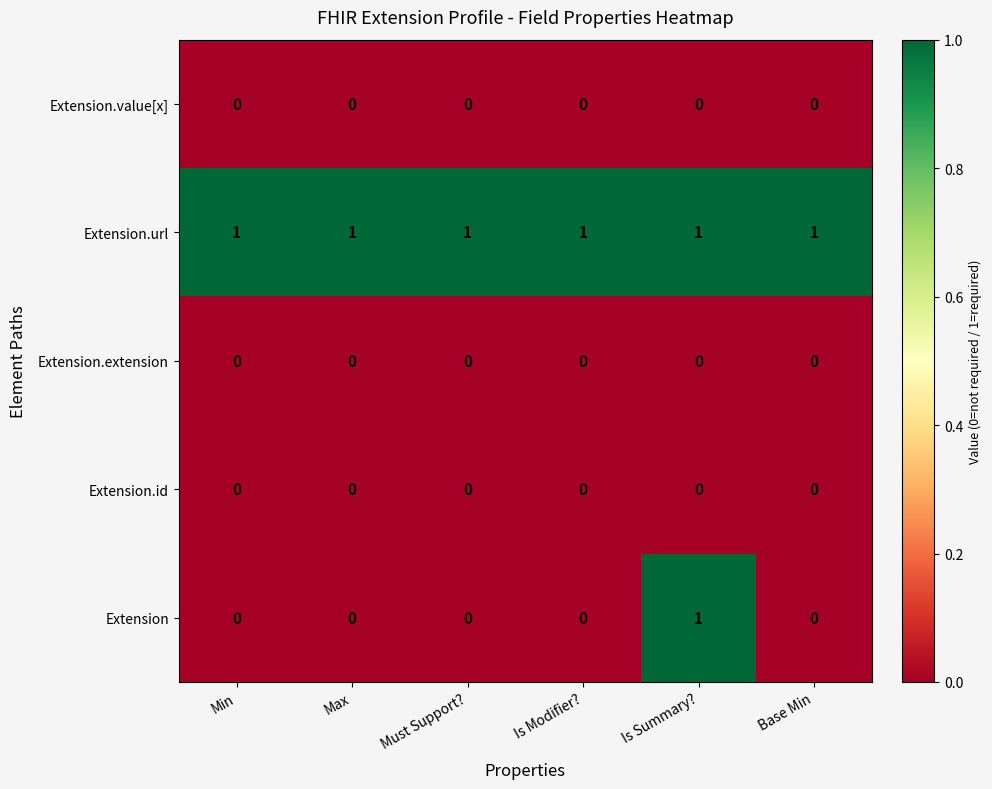

At how many categories does at least one series exceed 0?

6